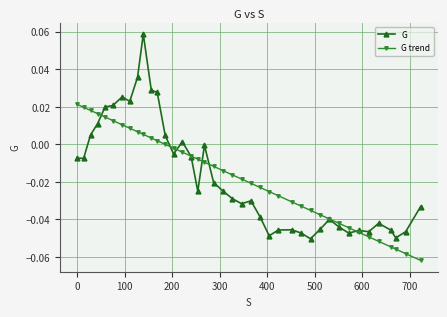

Does the chart have visible grid lines?

Yes